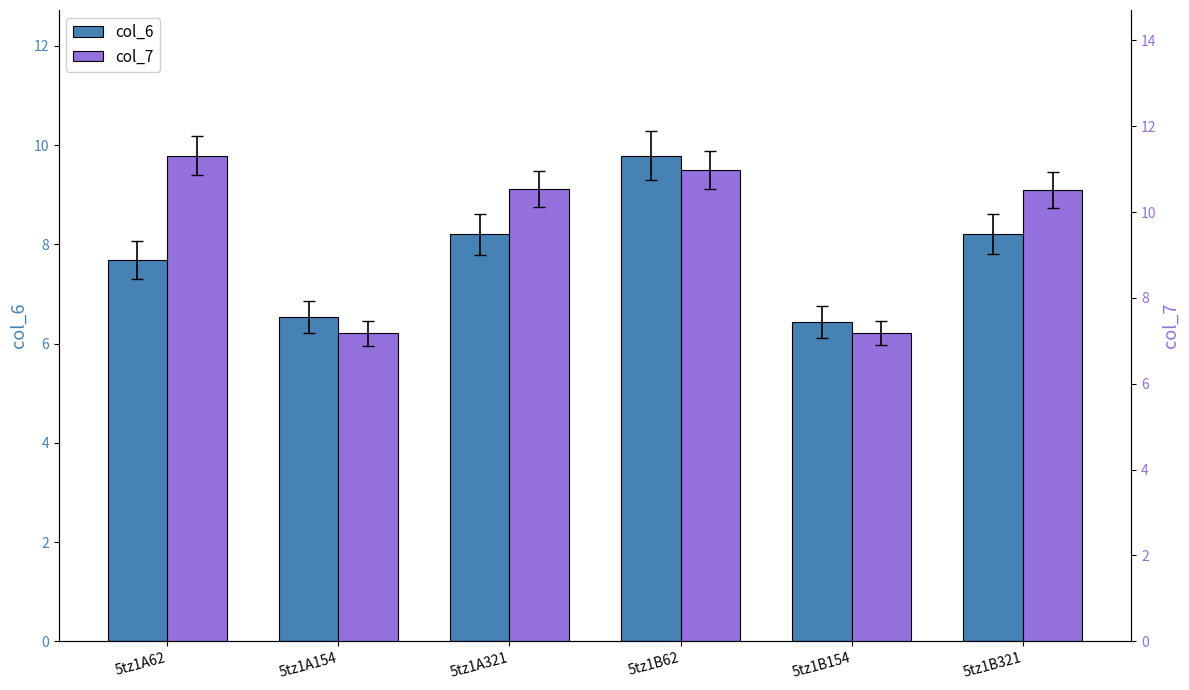

How many series are shown in this chart?

2